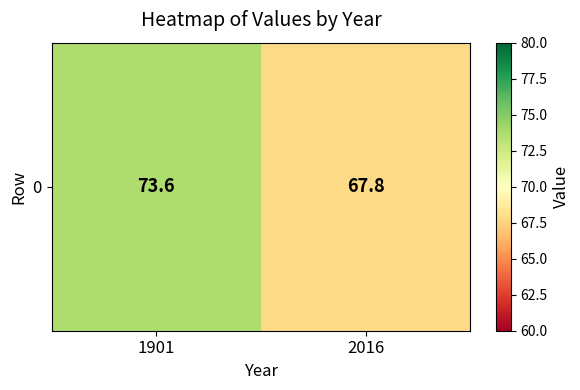

How many values are between 67 and 73?

1